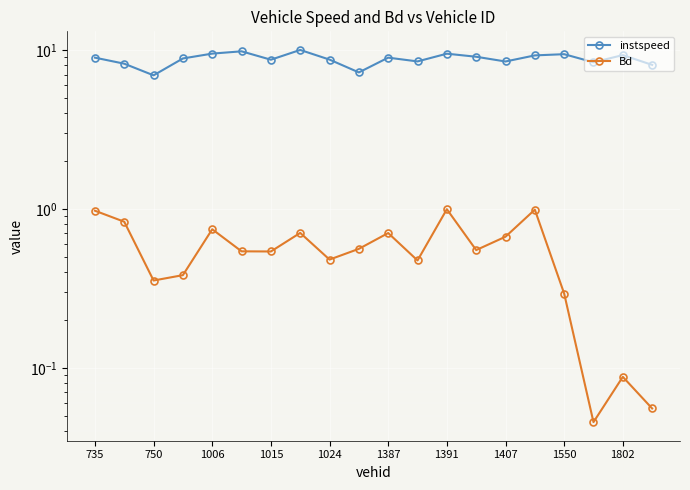

List the series in order of their overall mean, lowest first.

Bd, instspeed